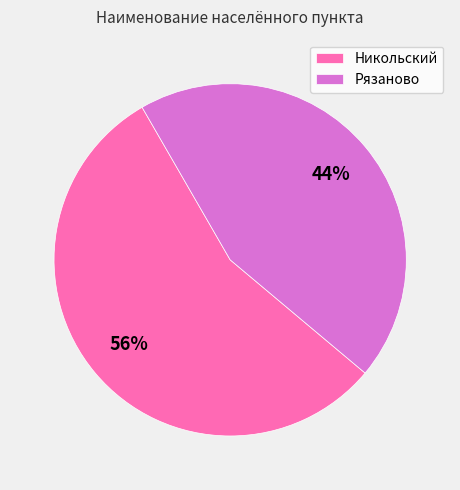

Which category has the biggest portion of the pie?

Никольский